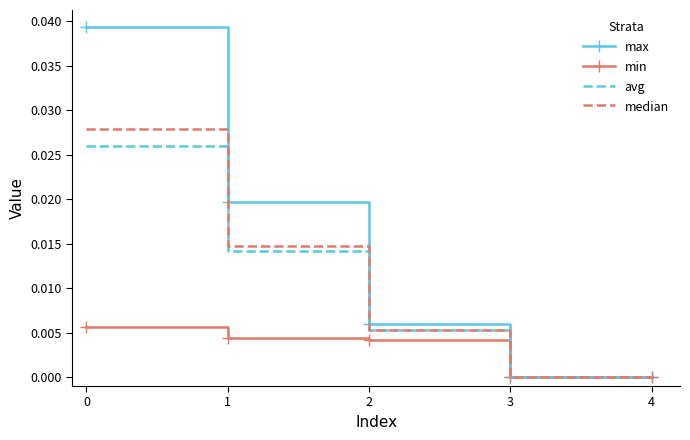

Which series has the largest range (max minus min)?

max